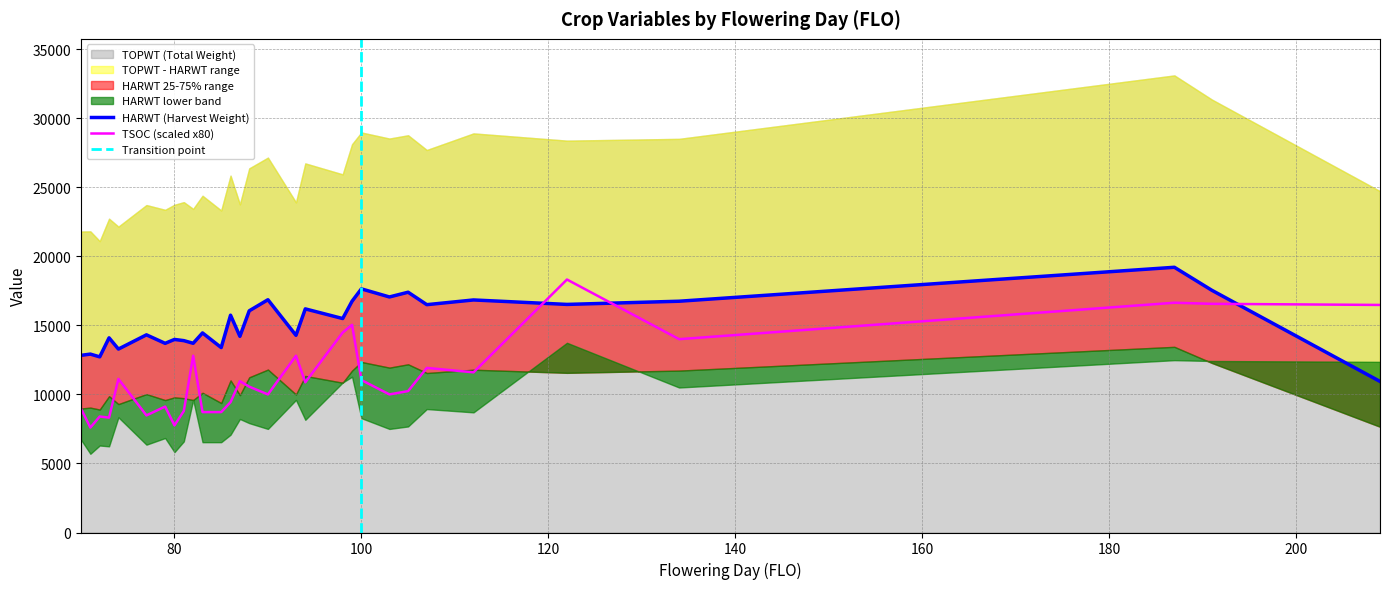

Between 85 and 98, which series saw the biggest shift?

TSOC